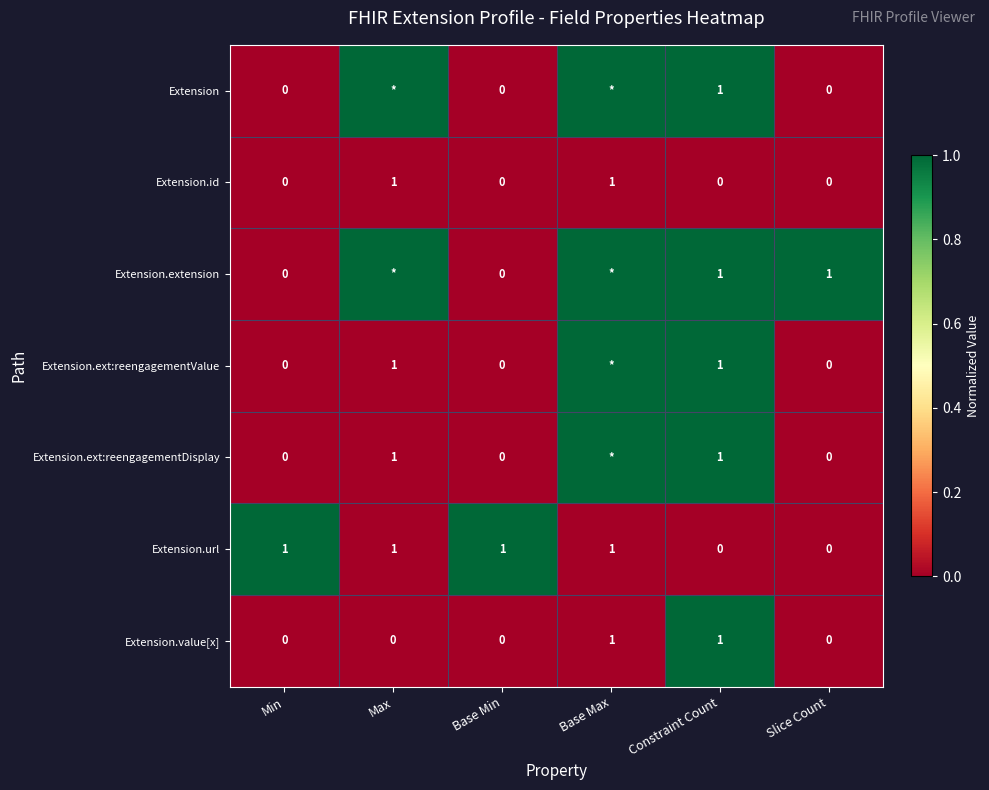

At which category does the chart reach its minimum across all series?

Min